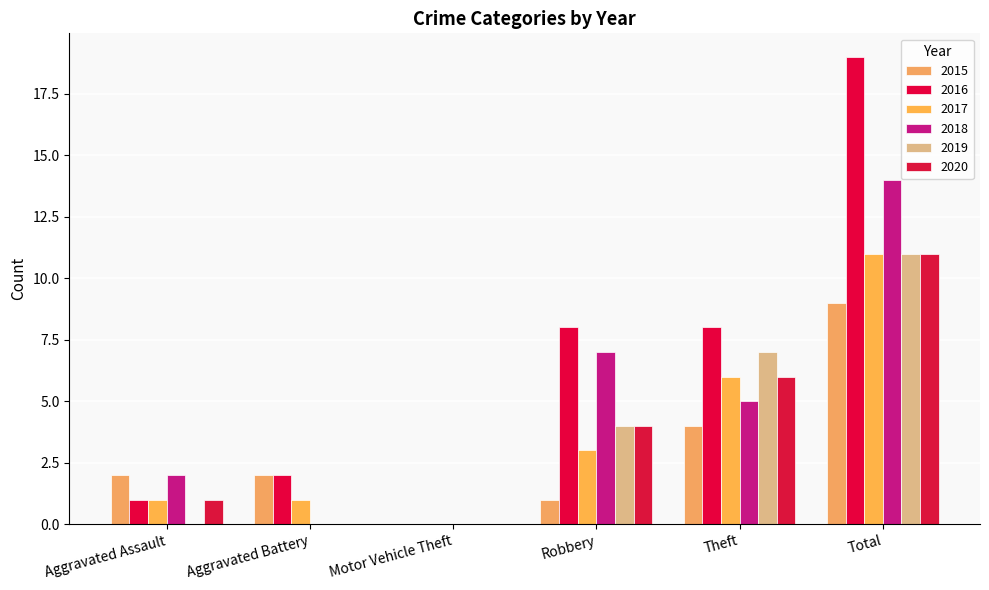

What is the average value of the 2017 series?

4